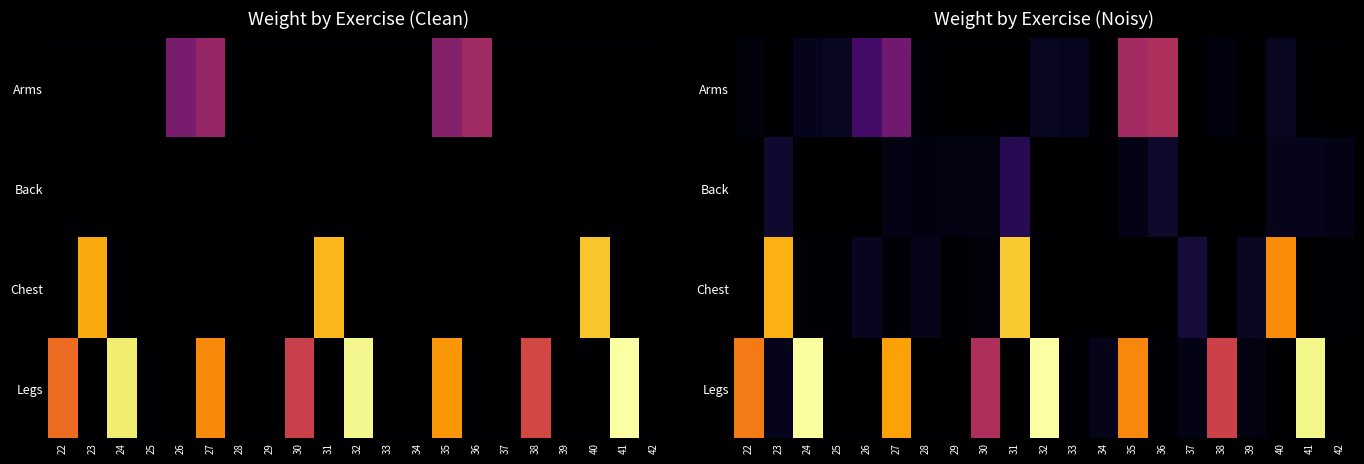

Which category has the lowest value across all series?

23